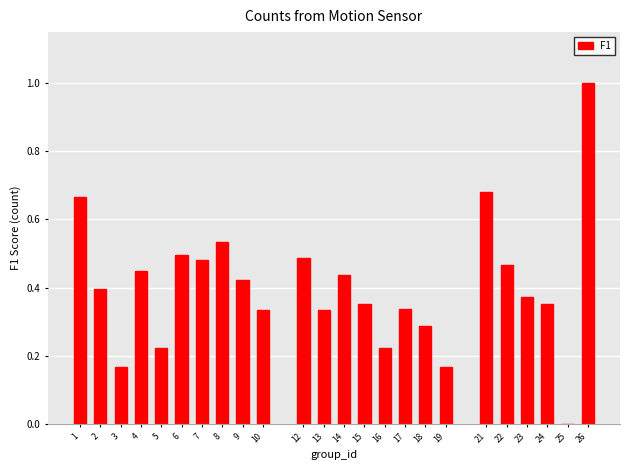

Which label corresponds to the largest value in the chart?

26